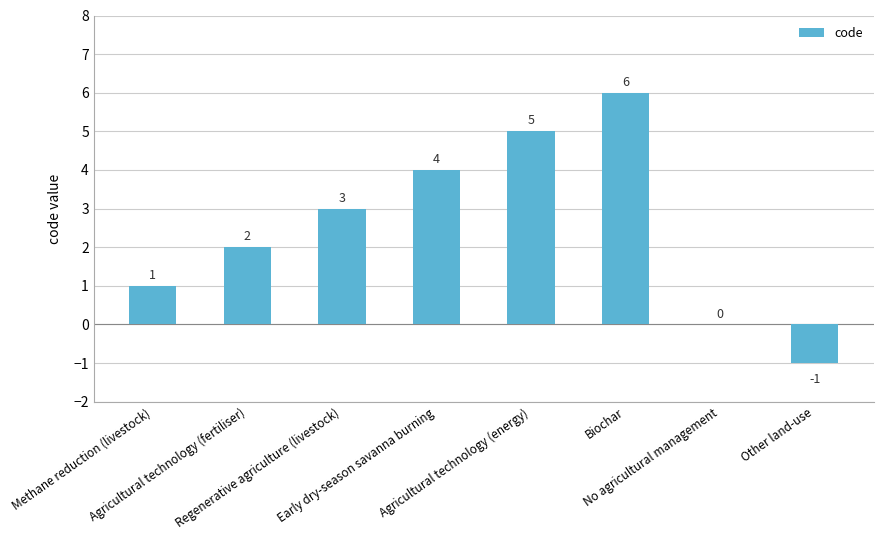

How many values are between 1 and 5?

5